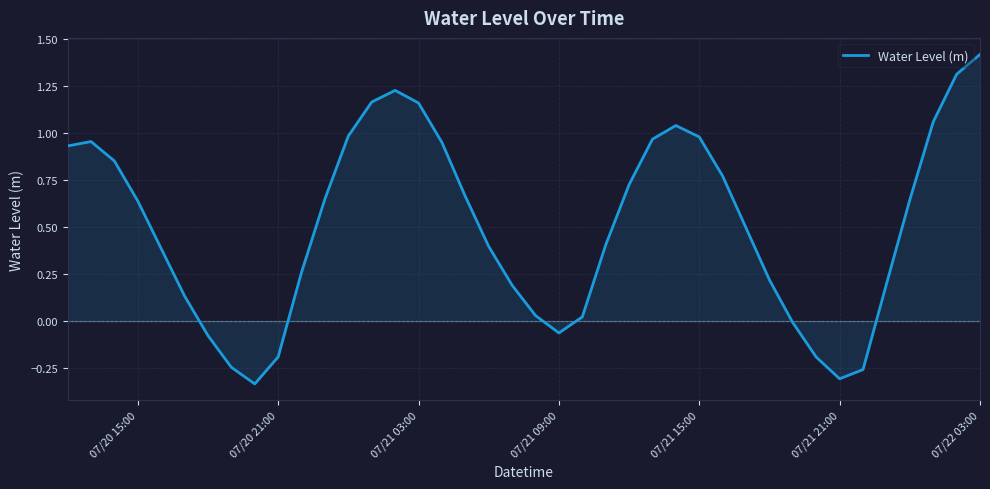

What is the maximum value shown in the chart?

1.4